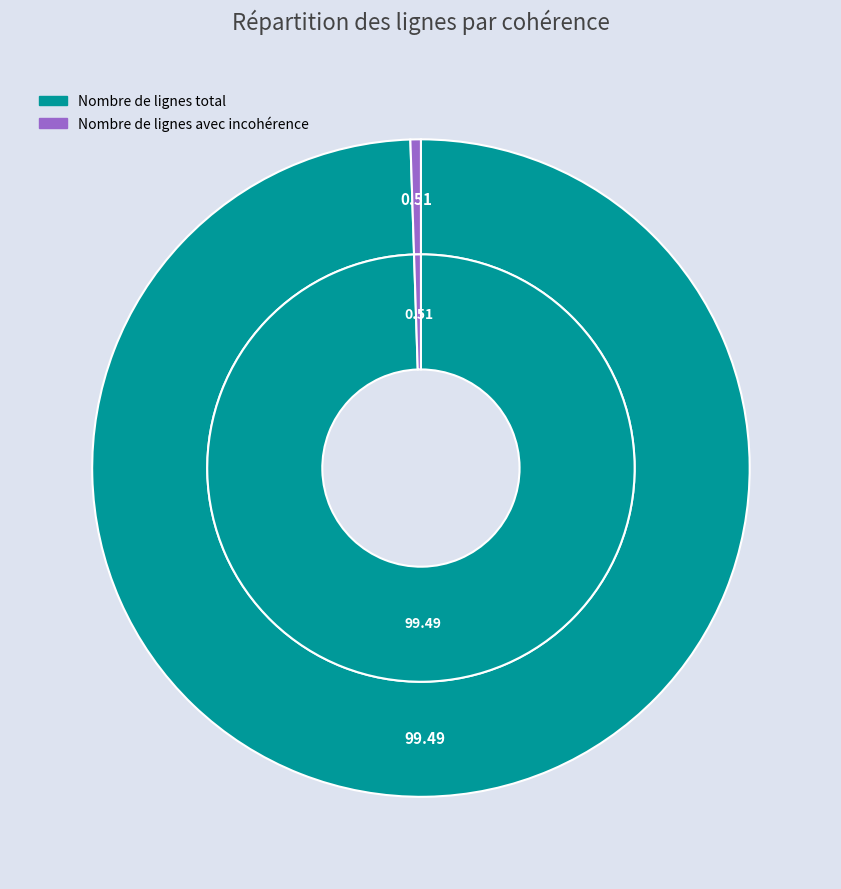

To the nearest percent, what portion does Nombre de lignes avec incohérence represent?

1%